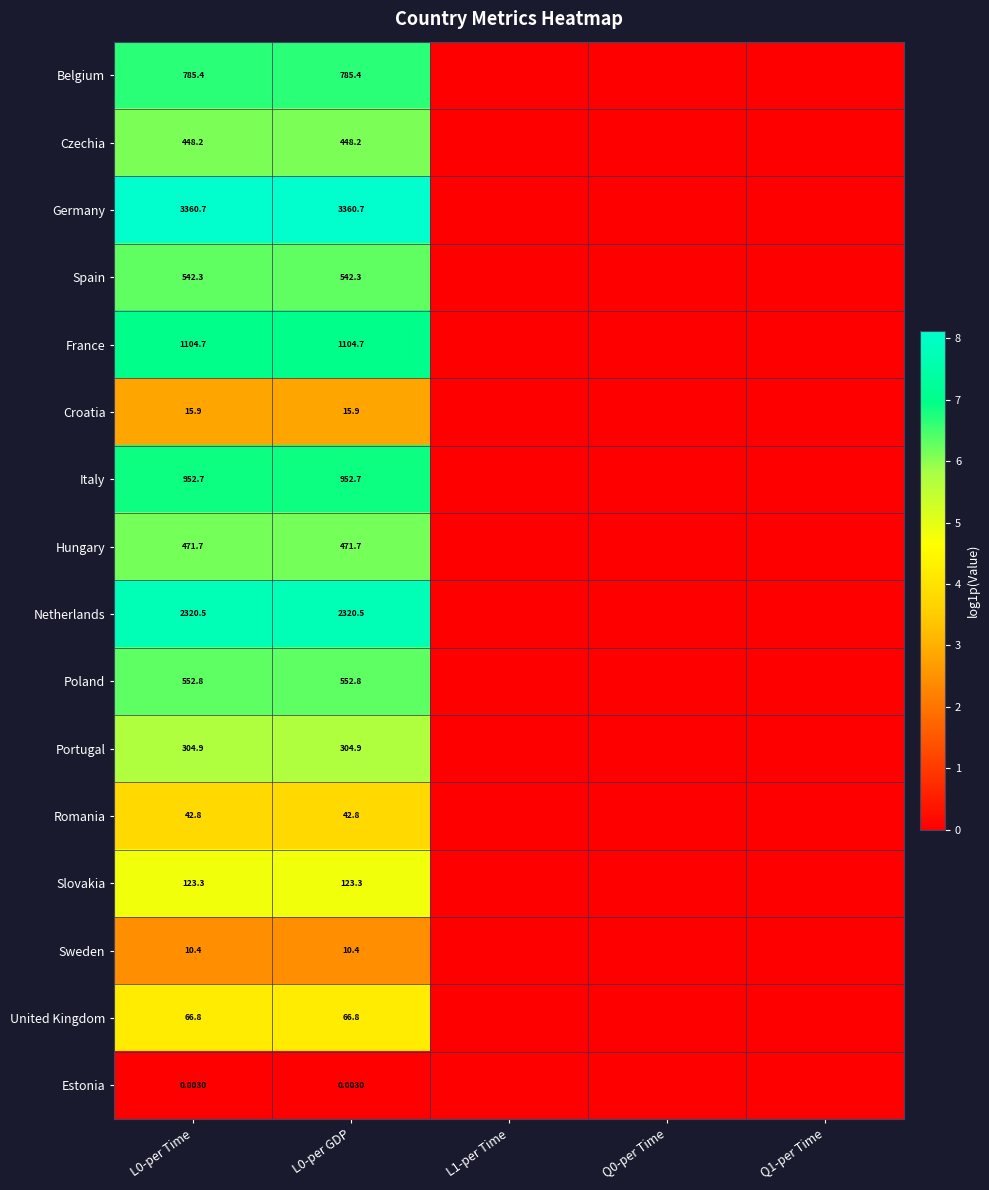

At L0-per Time, list the series in order from largest to smallest.

Germany, Netherlands, France, Italy, Belgium, Poland, Spain, Hungary, Czechia, Portugal, Slovakia, United Kingdom, Romania, Croatia, Sweden, Estonia